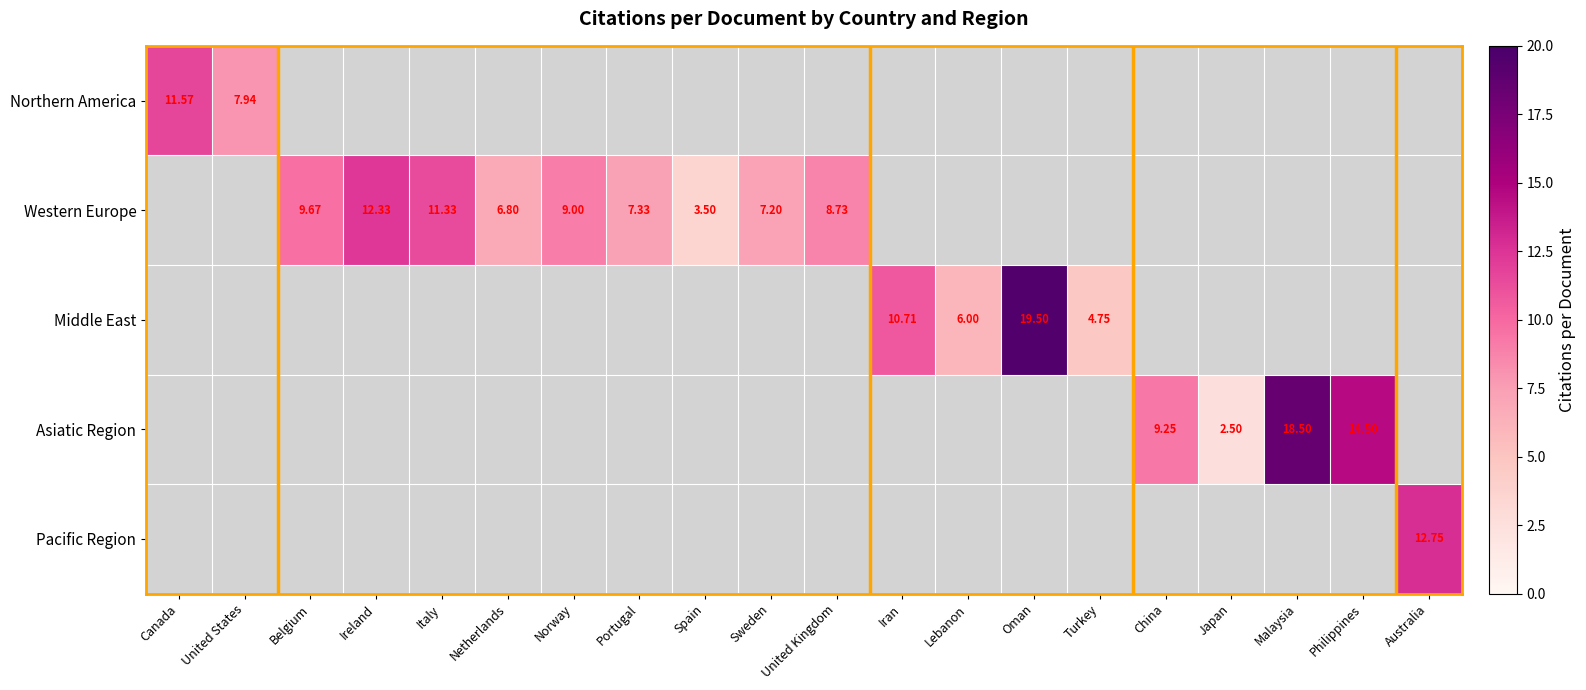

Between Turkey and United Kingdom, which is larger?

United Kingdom